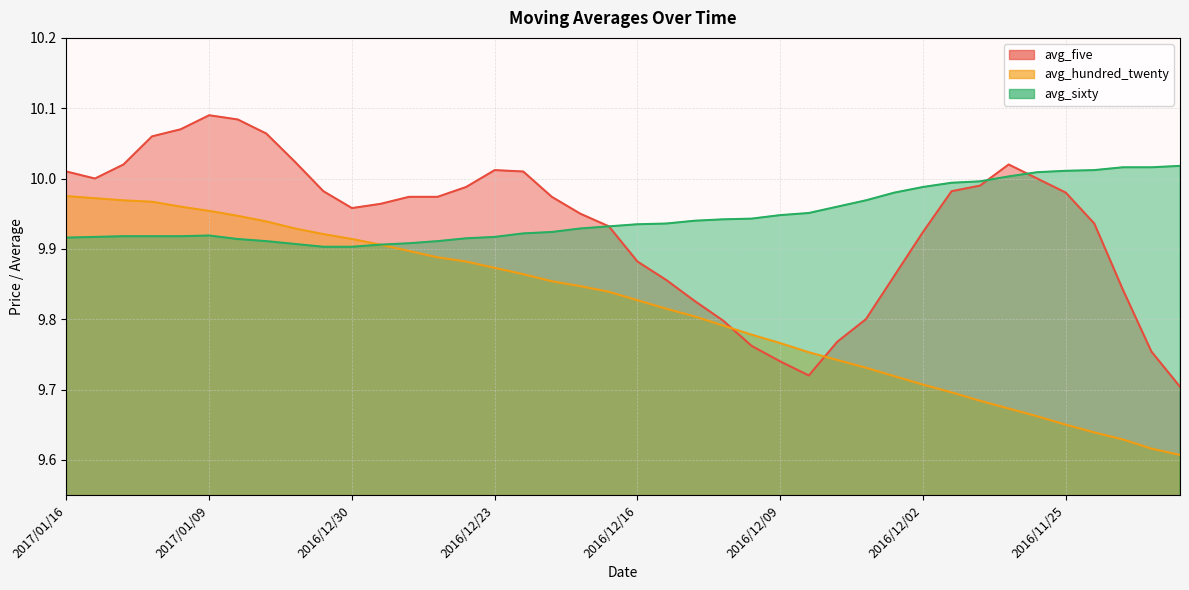

Is it true that avg_hundred_twenty equals 16.7 at 2016/12/08?

False